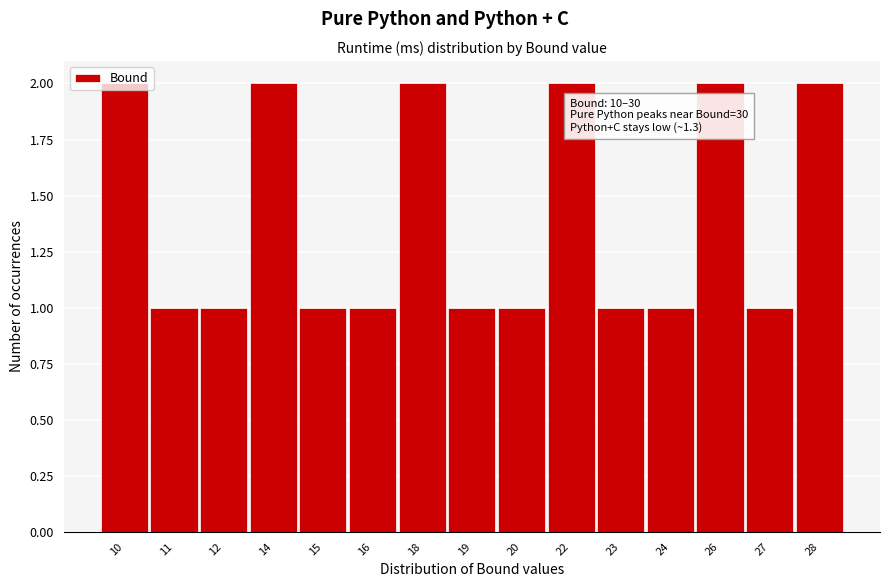

What is the sum of all values?

21